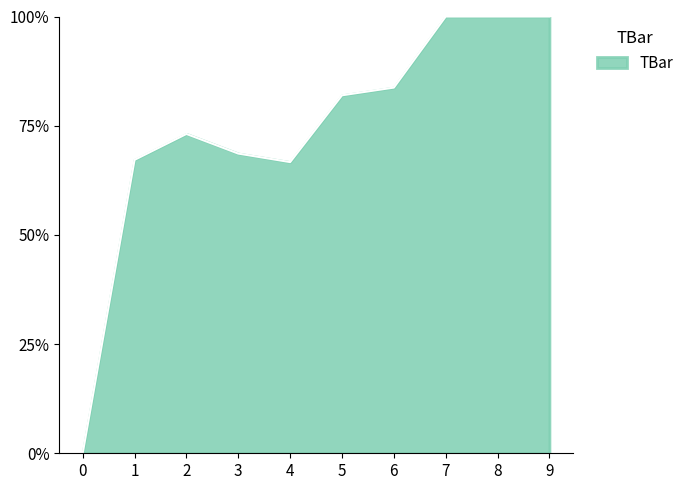

Does the chart display data point markers on the line(s)?

No